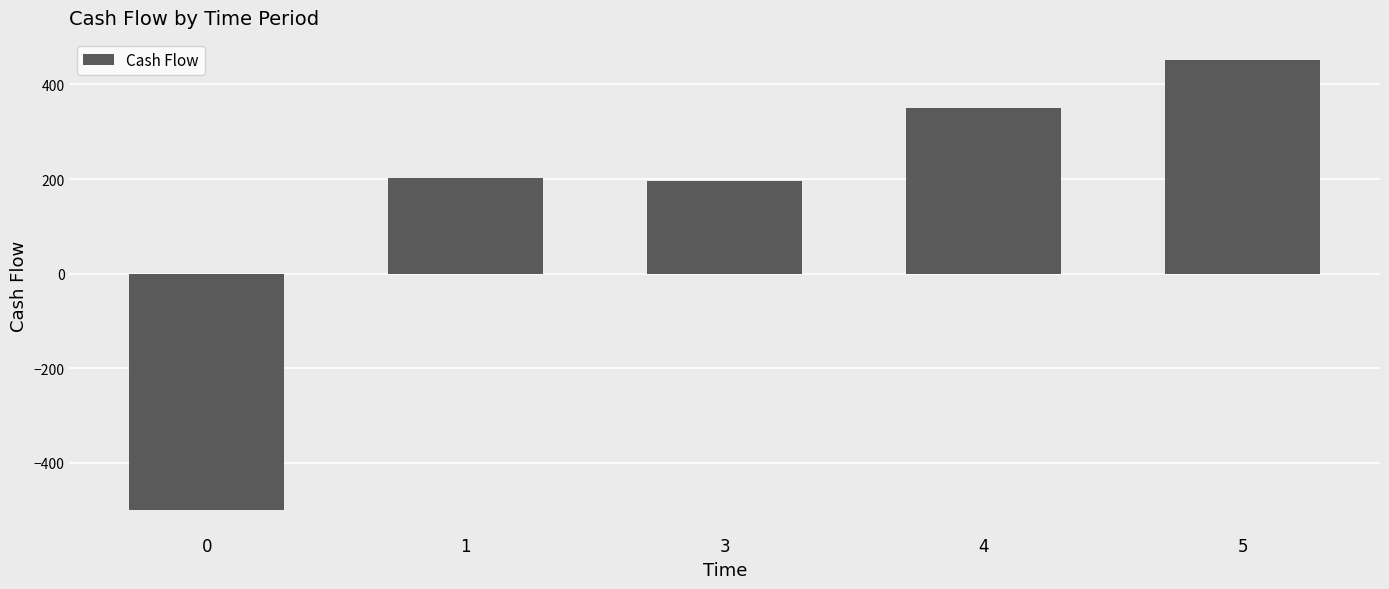

Reading left to right, list all the values displayed in this chart.

0=-500	1=202	3=196	4=350	5=451